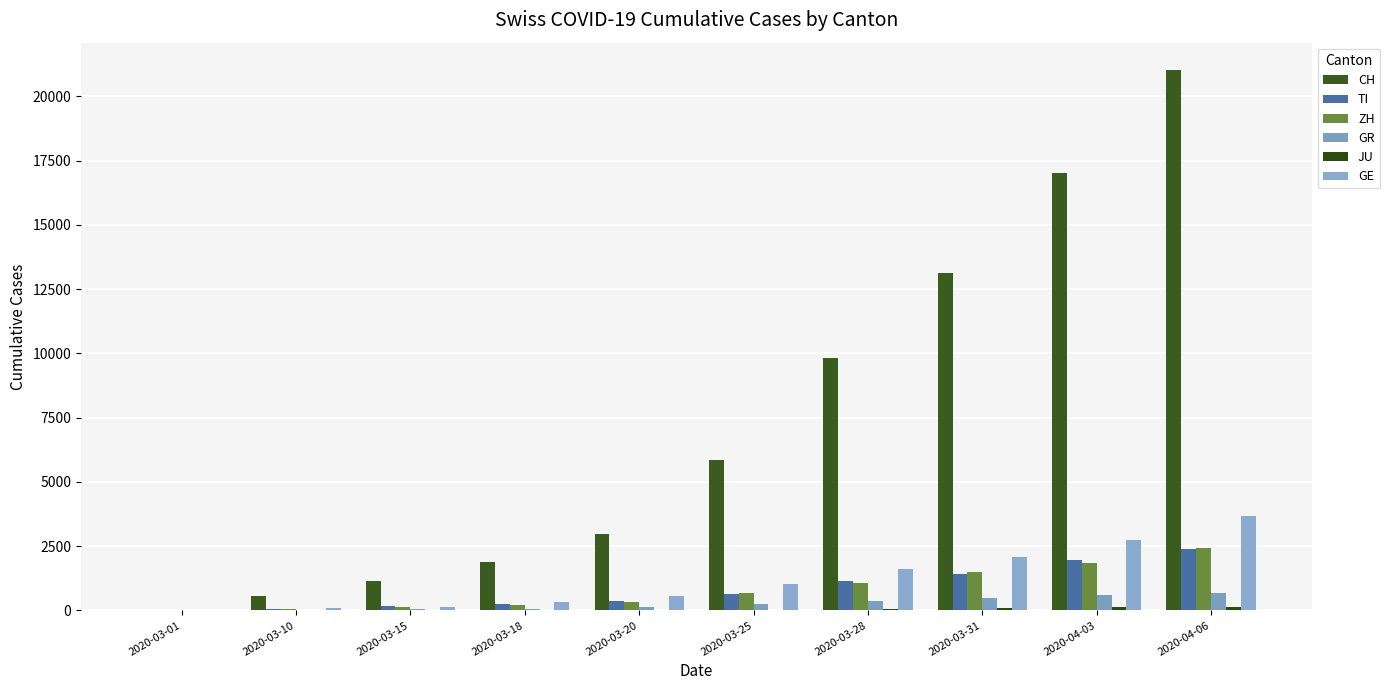

The value of GE at 2020-03-25 is 243. True or false?

False